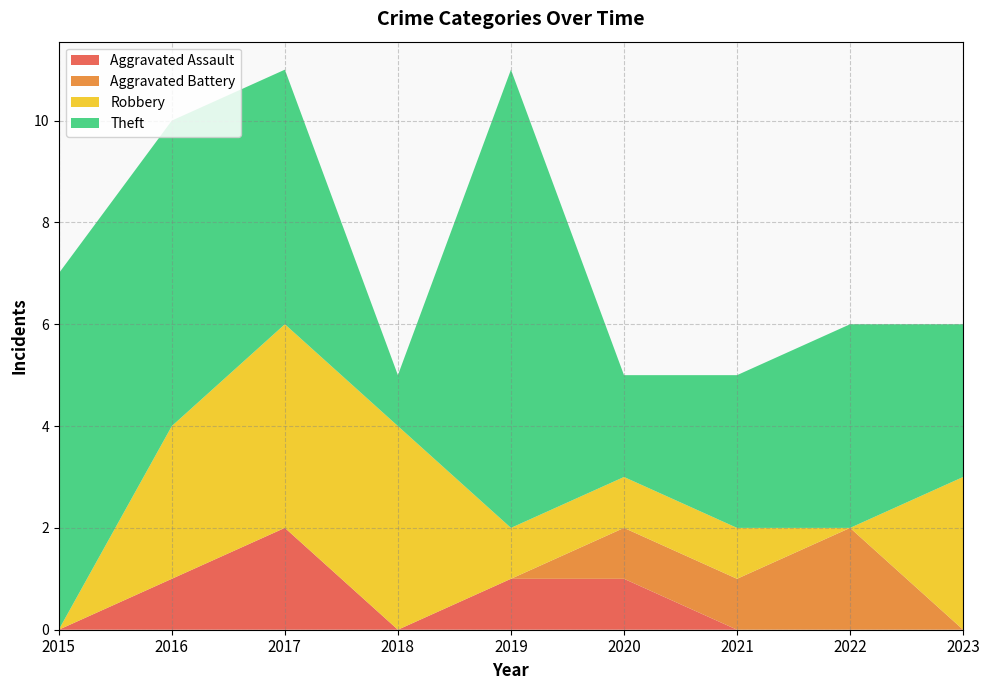

Reading right to left, transcribe all the data shown in this chart.

Aggravated Assault: 2023=0	2022=0	2021=0	2020=1	2019=1	2018=0	2017=2	2016=1	2015=0
Aggravated Battery: 2023=0	2022=2	2021=1	2020=1	2019=0	2018=0	2017=0	2016=0	2015=0
Robbery: 2023=3	2022=0	2021=1	2020=1	2019=1	2018=4	2017=4	2016=3	2015=0
Theft: 2023=3	2022=4	2021=3	2020=2	2019=9	2018=1	2017=5	2016=6	2015=7